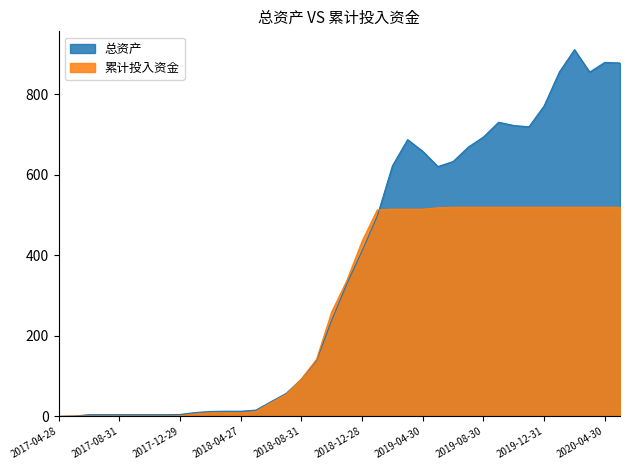

What is the difference between the highest and lowest values at 2019-09-30?

211.5